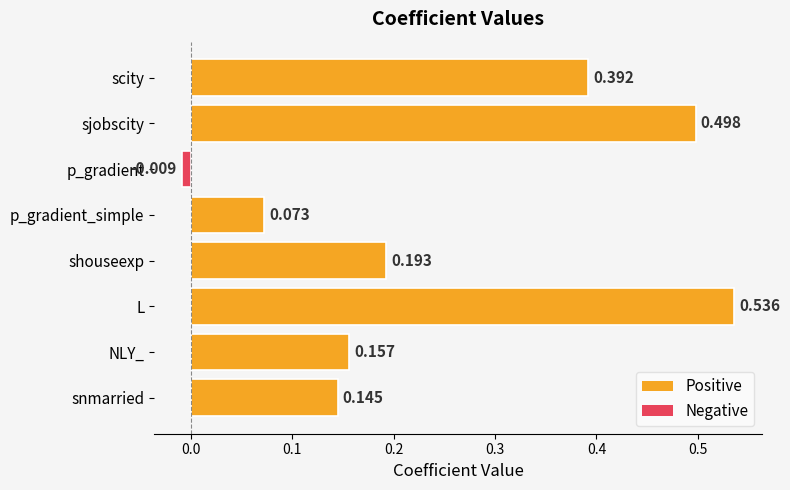

List the labels in order of value, smallest first.

p_gradient, p_gradient_simple, snmarried, NLY_, shouseexp, scity, sjobscity, L